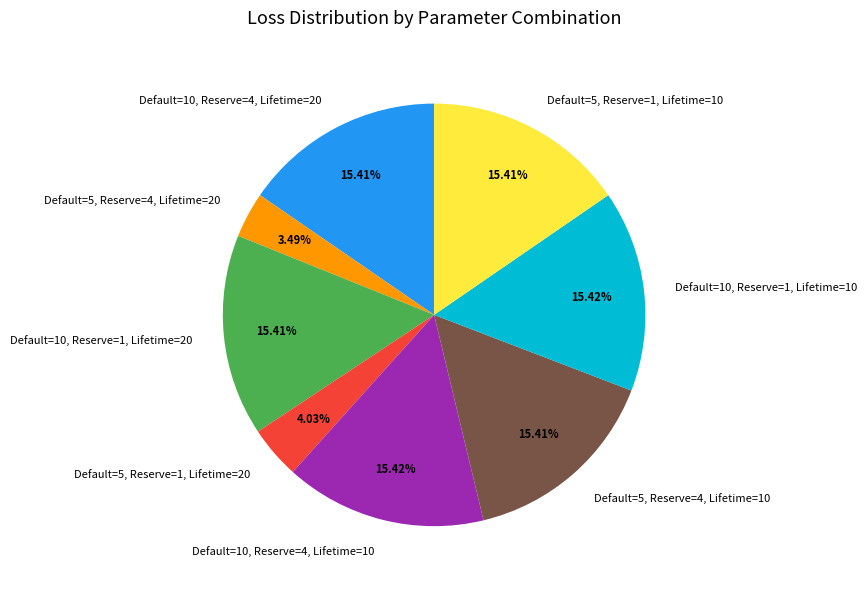

Is there any slice that represents more than half of the pie?

No